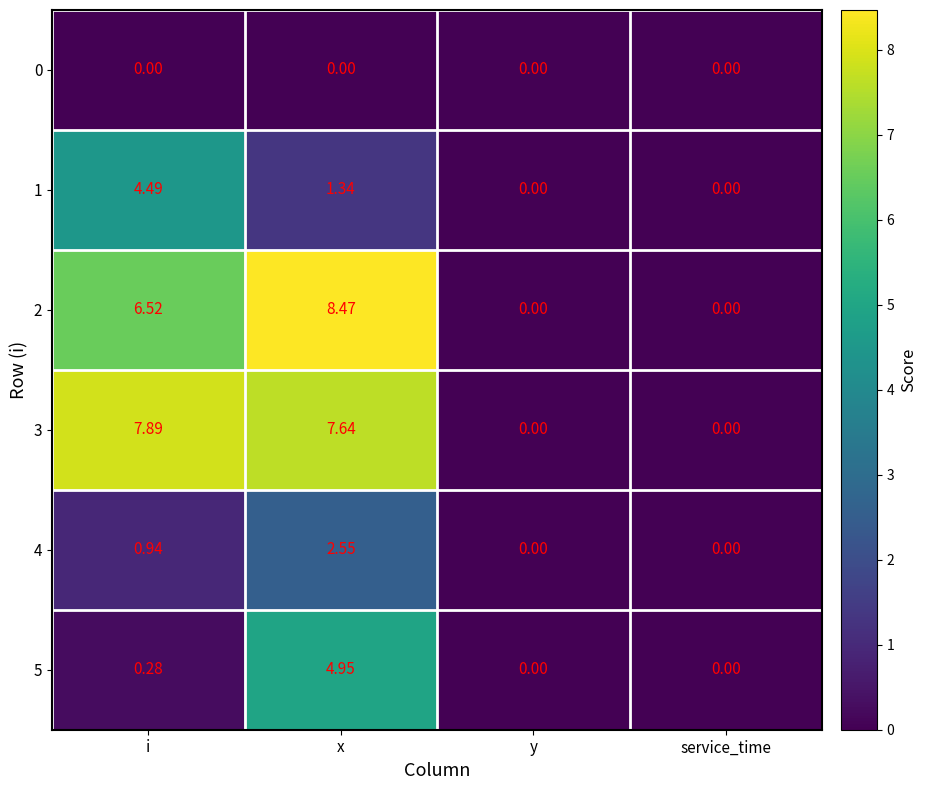

Rank the series by their maximum value, from highest to lowest.

2, 3, 5, 1, 4, 0